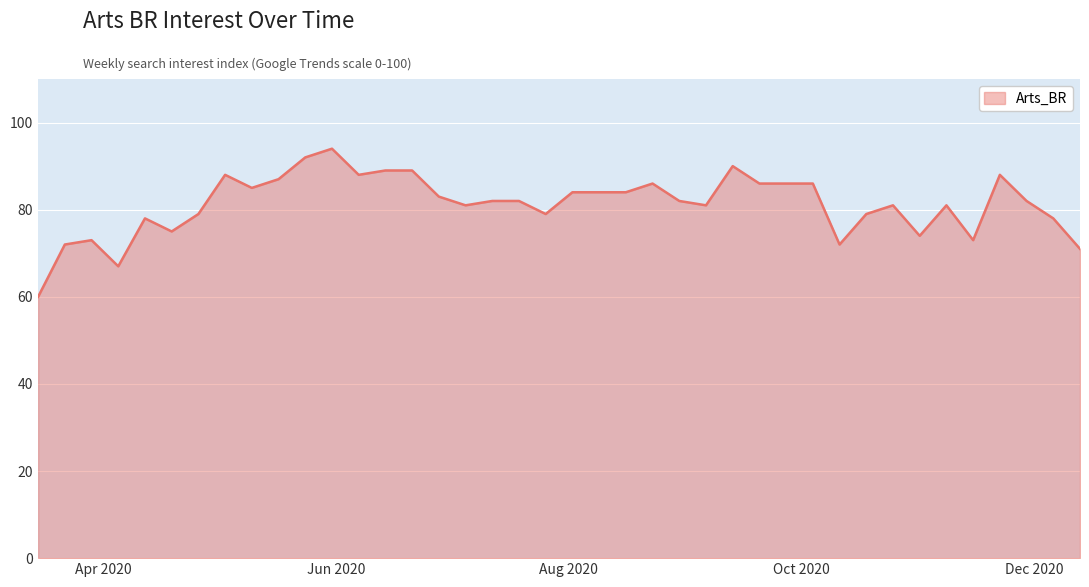

What is the difference between the maximum and minimum values?

34